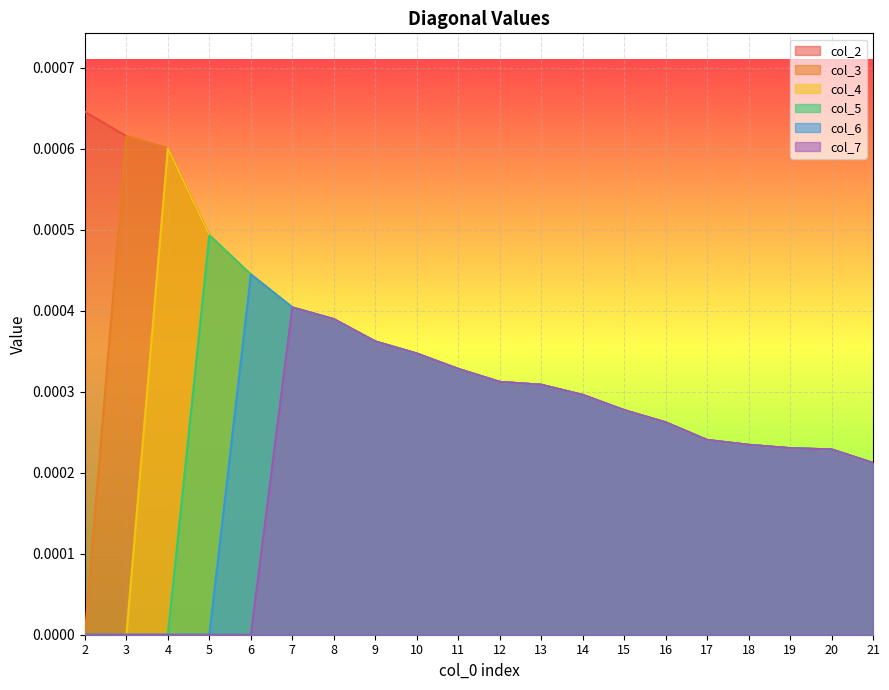

Is the value of col_3 at 10 greater than the value of col_5 at 17?

Yes